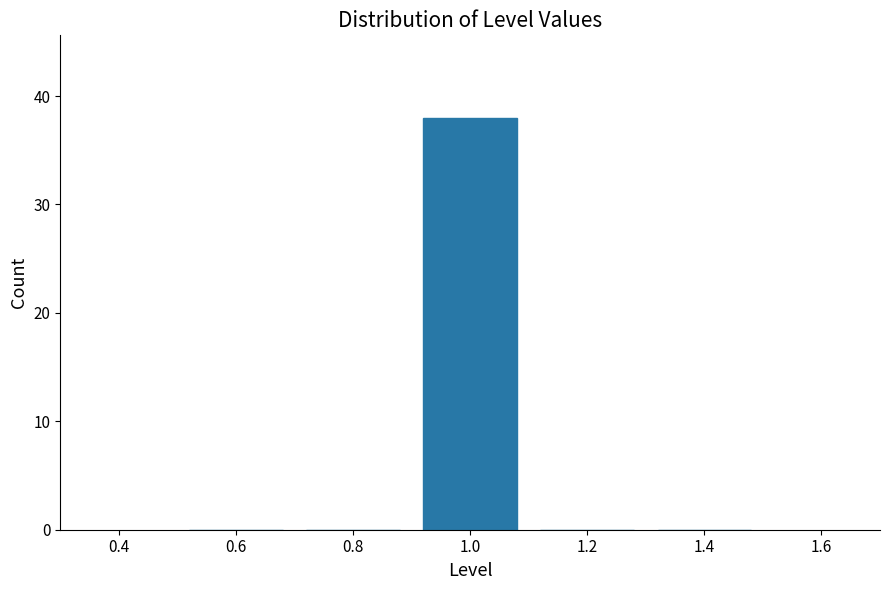

Reading left to right, list every bar in this chart as the range it spans on the x-axis followed by its height. The values are not printed on the chart, so give them approximately, as read against the axis.

0.5 to 0.7: 0
0.7 to 0.9: 0
0.9 to 1.1: 38
1.1 to 1.3: 0
1.3 to 1.5: 0